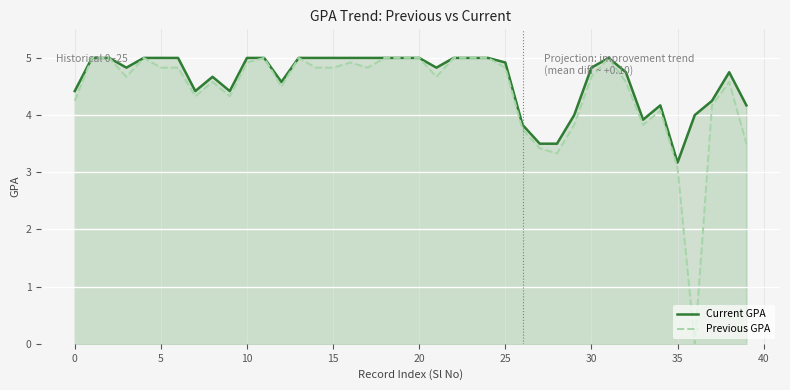

Where is Previous GPA nearest to the value 2?

35